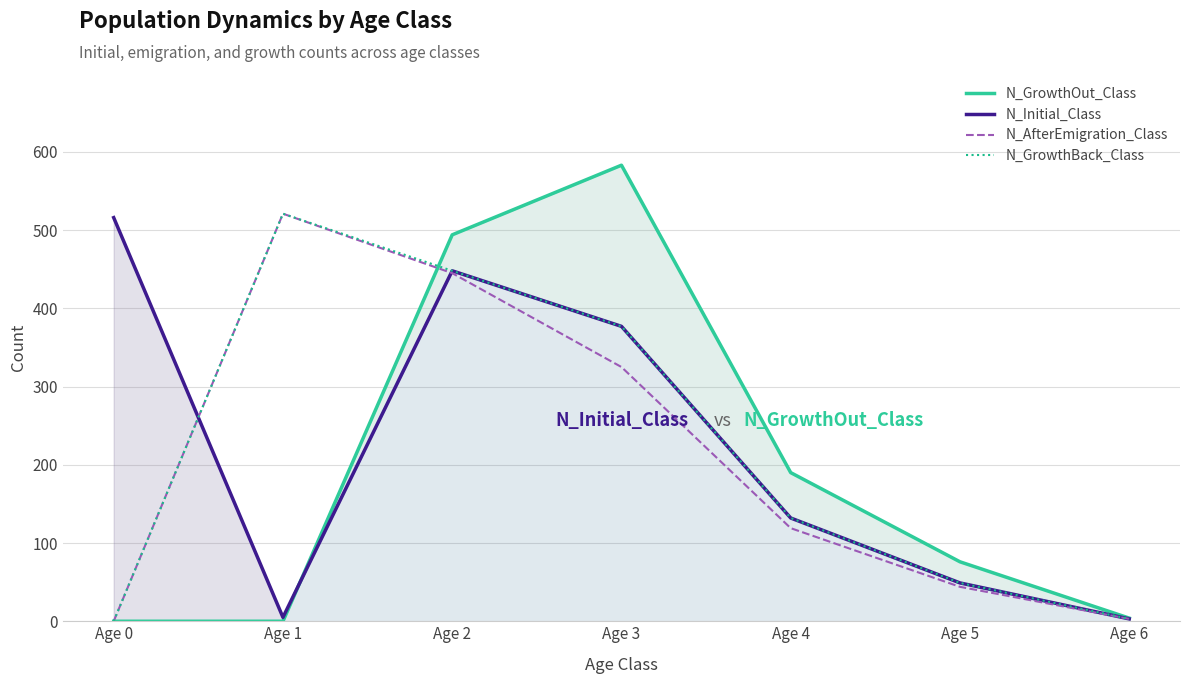

Which category has the highest value across all series?

Age 3